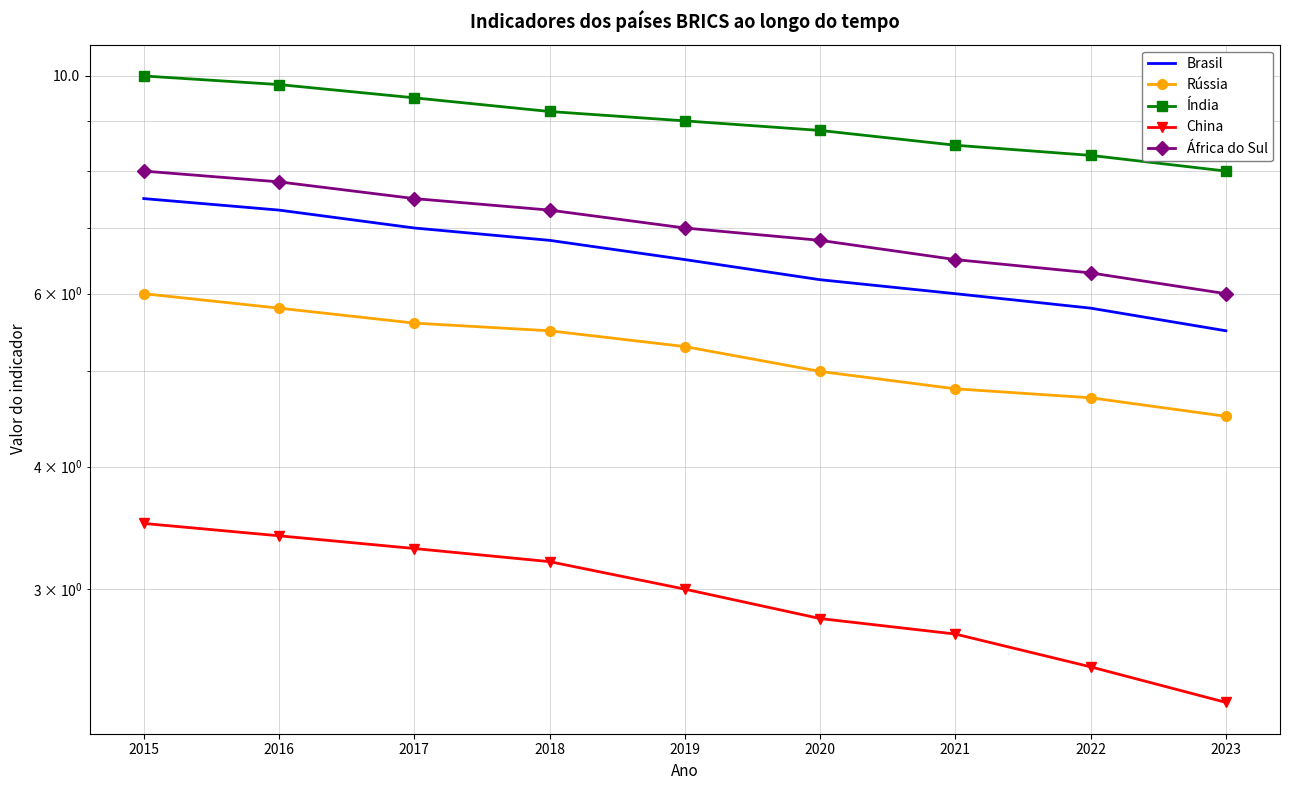

How many values in the Índia series are below 9?

4